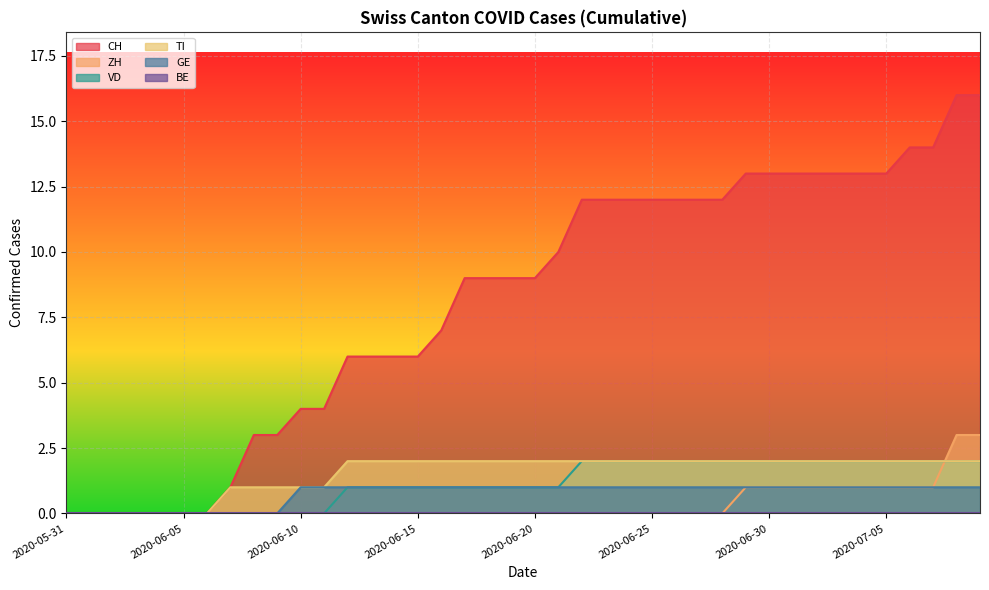

Which series ends up on top after the final intersection of ZH and VD?

ZH